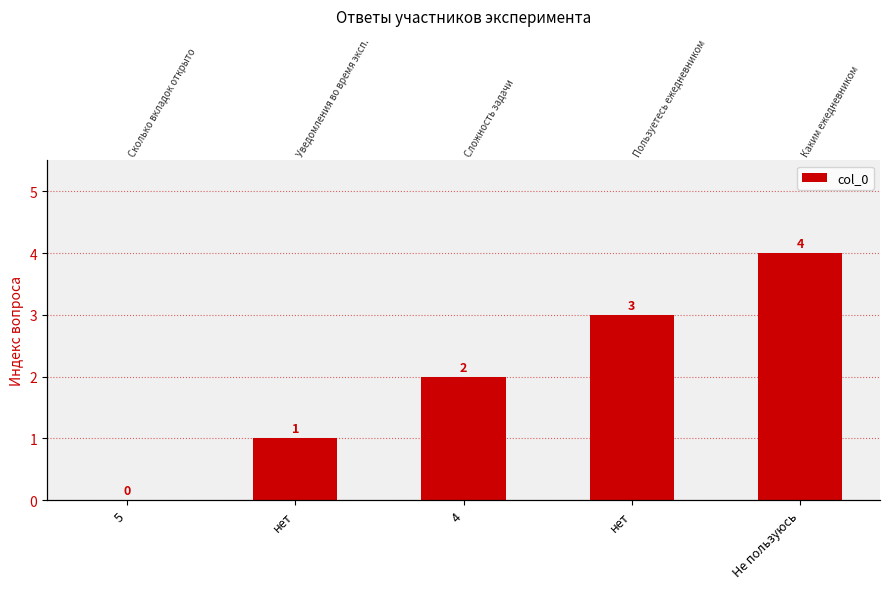

How many data points does each series have?

5